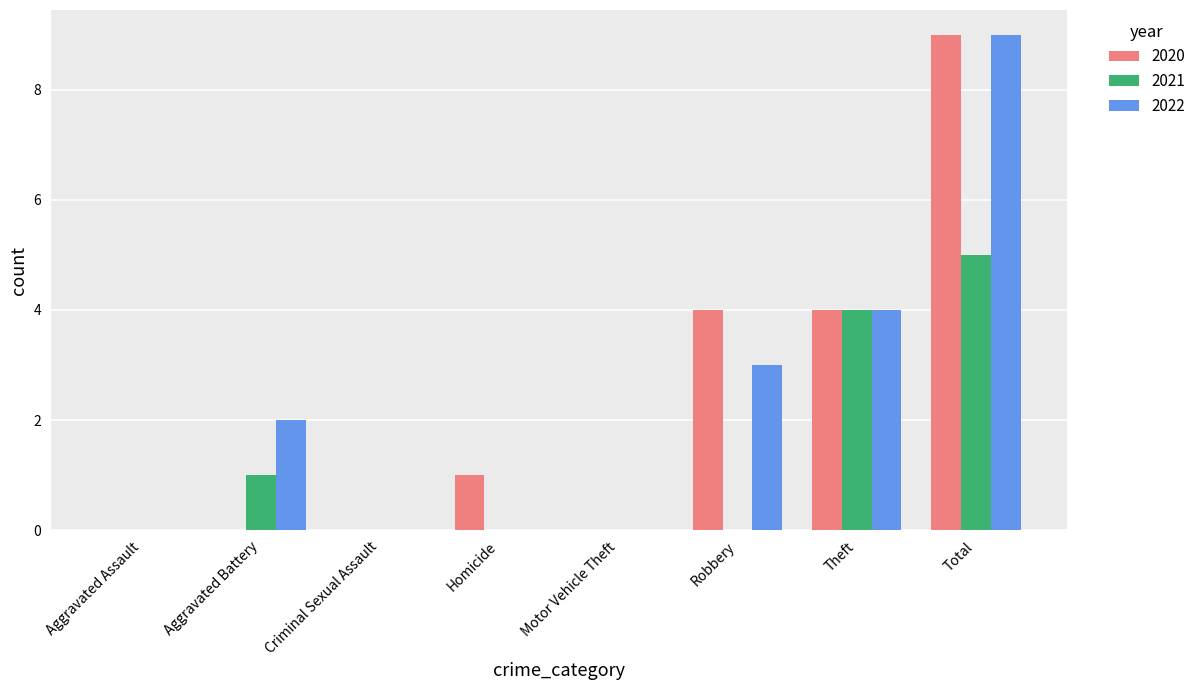

Which category has the highest value in the 2021 series?

Total